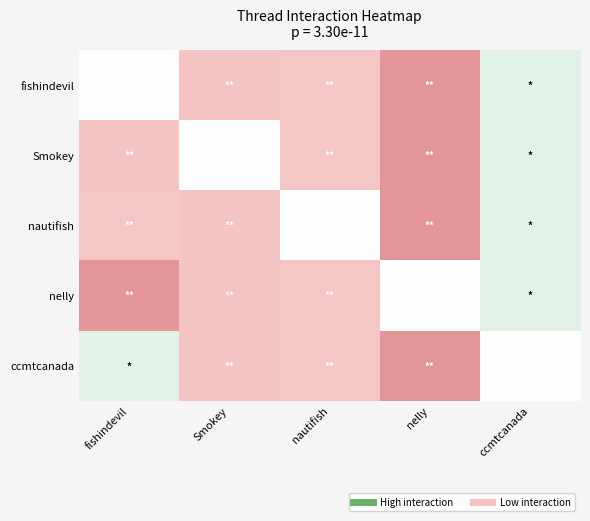

List the series in order of their peak value, highest first.

fishindevil, Smokey, nautifish, nelly, ccmtcanada